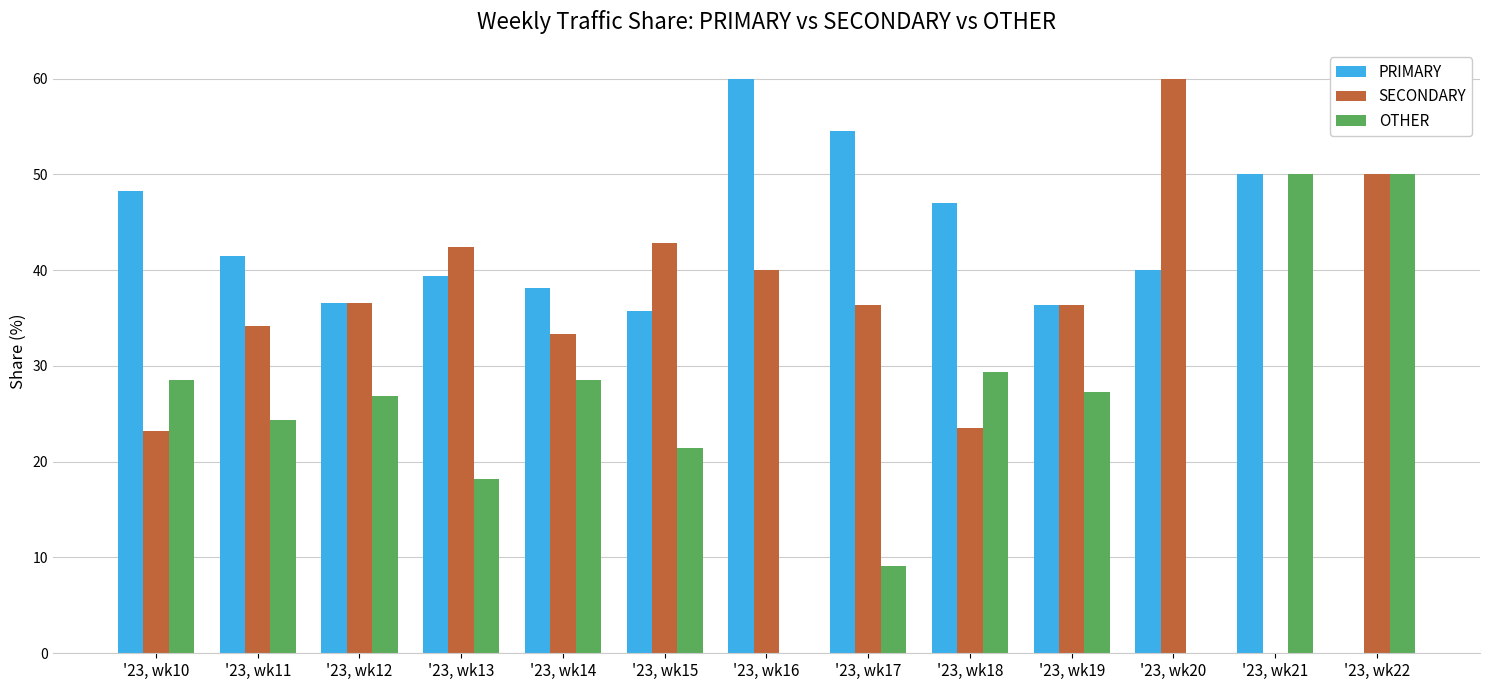

Are the bars horizontal?

No